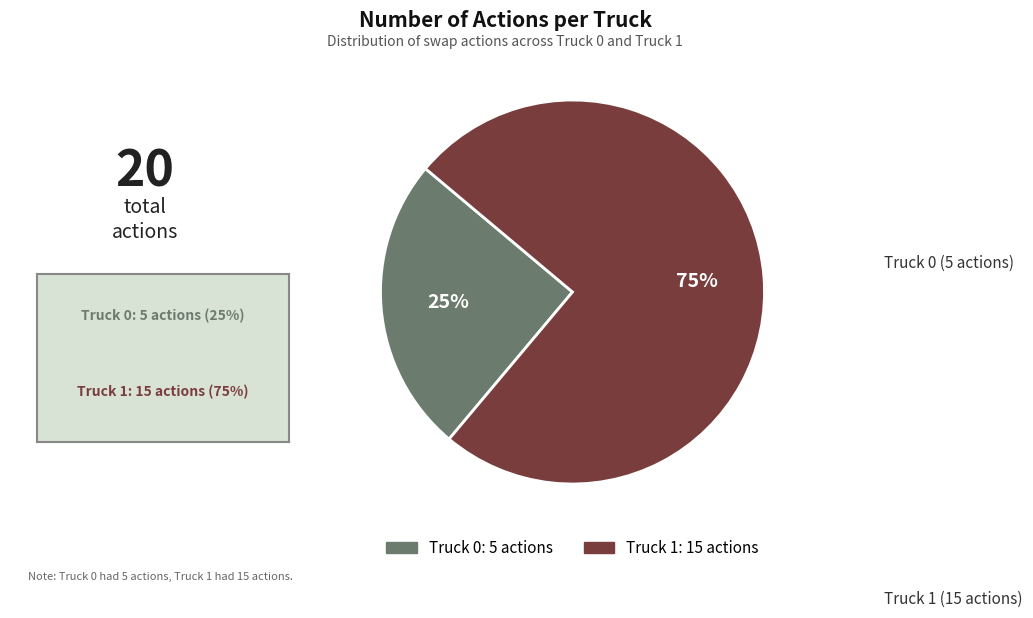

Do Truck 1 and Truck 0 together represent more than half of the pie?

Yes